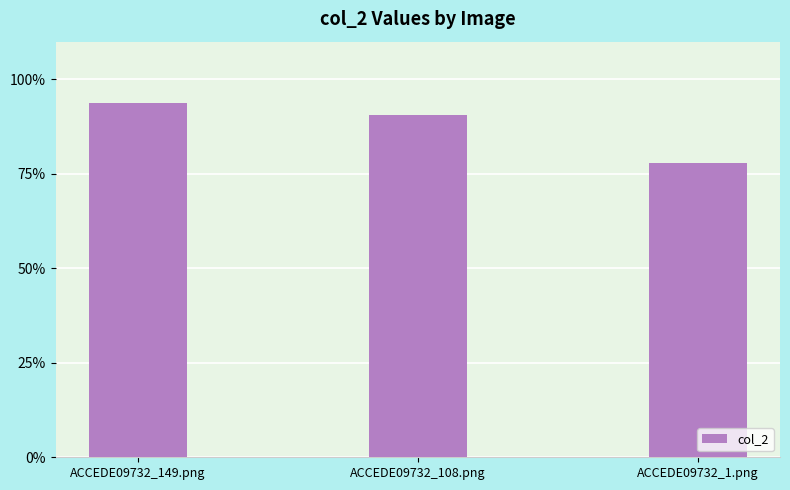

What is the difference between the second highest and minimum values?

0.1